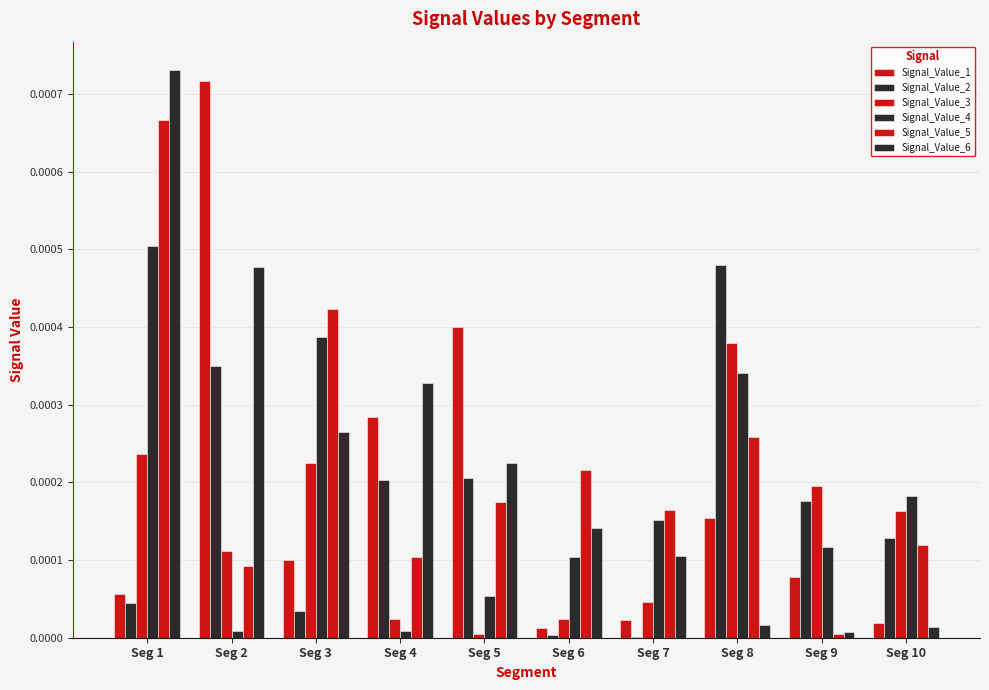

True or false: Signal_Value_2 has a value of 0.0 at Seg 10.

True